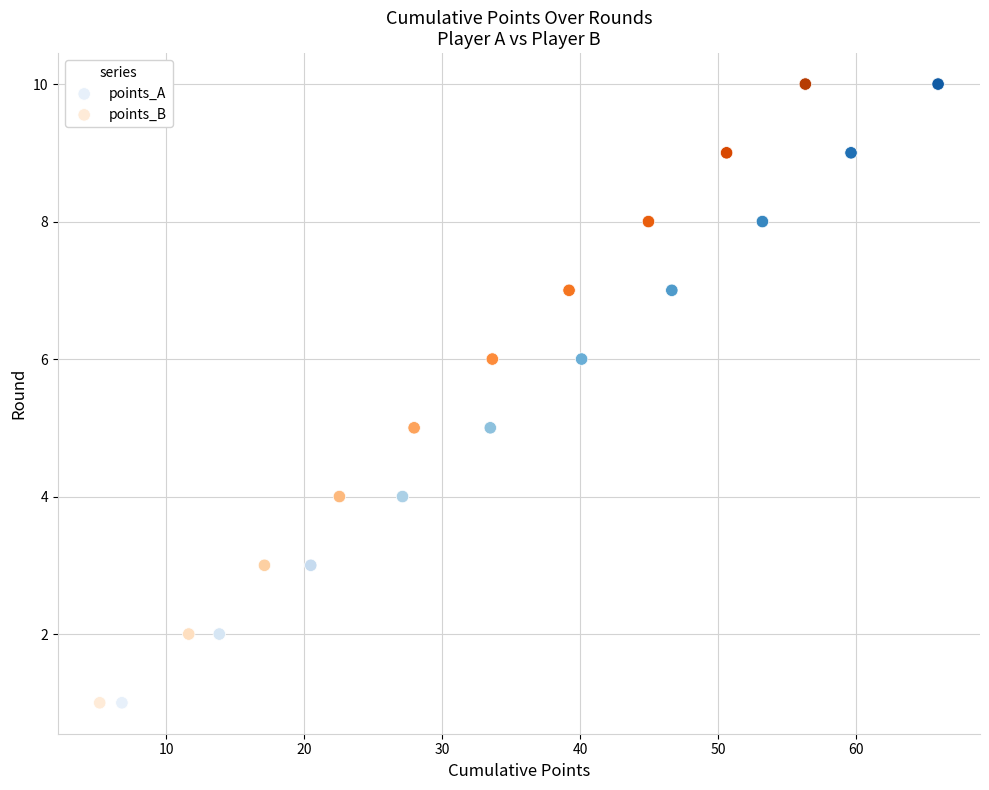

What are all the series names shown in the legend?

points_A, points_B